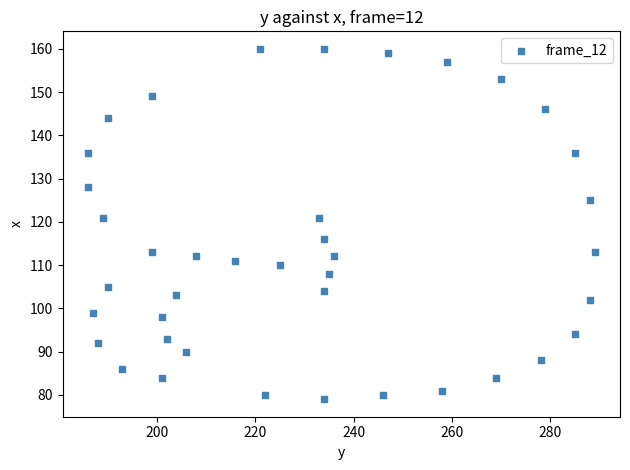

What is the range of X values (max minus min)?

103